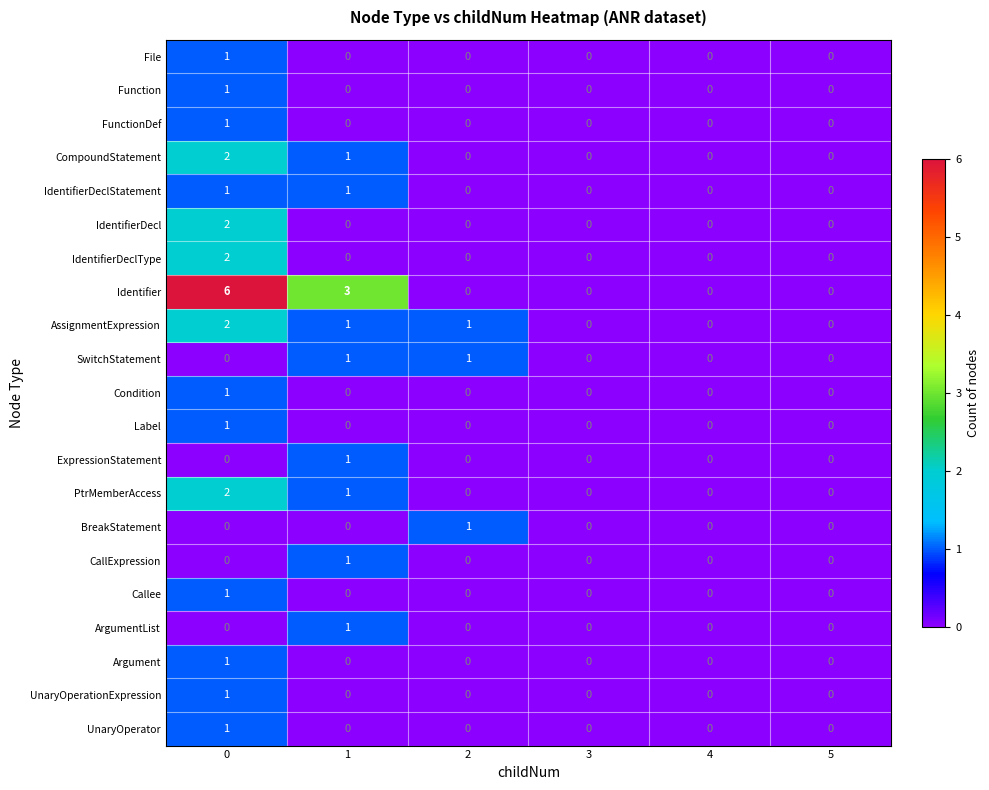

What is the difference between the Identifier values at 1 and 3?

3